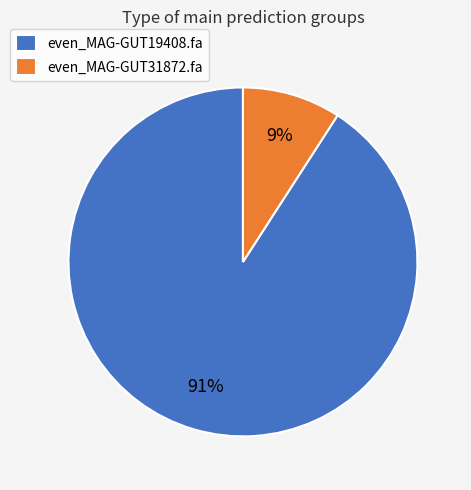

The even_MAG-GUT19408.fa slice represents 85% of the pie. True or false?

False